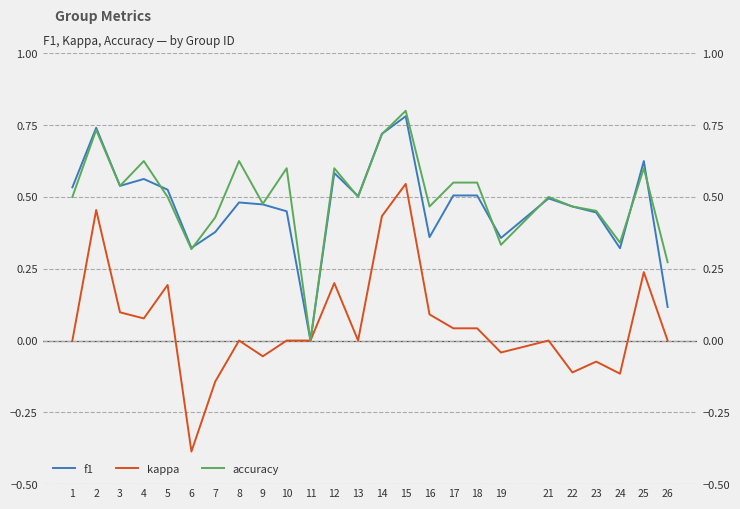

What is the spread (max minus min) of values at 19?

0.4